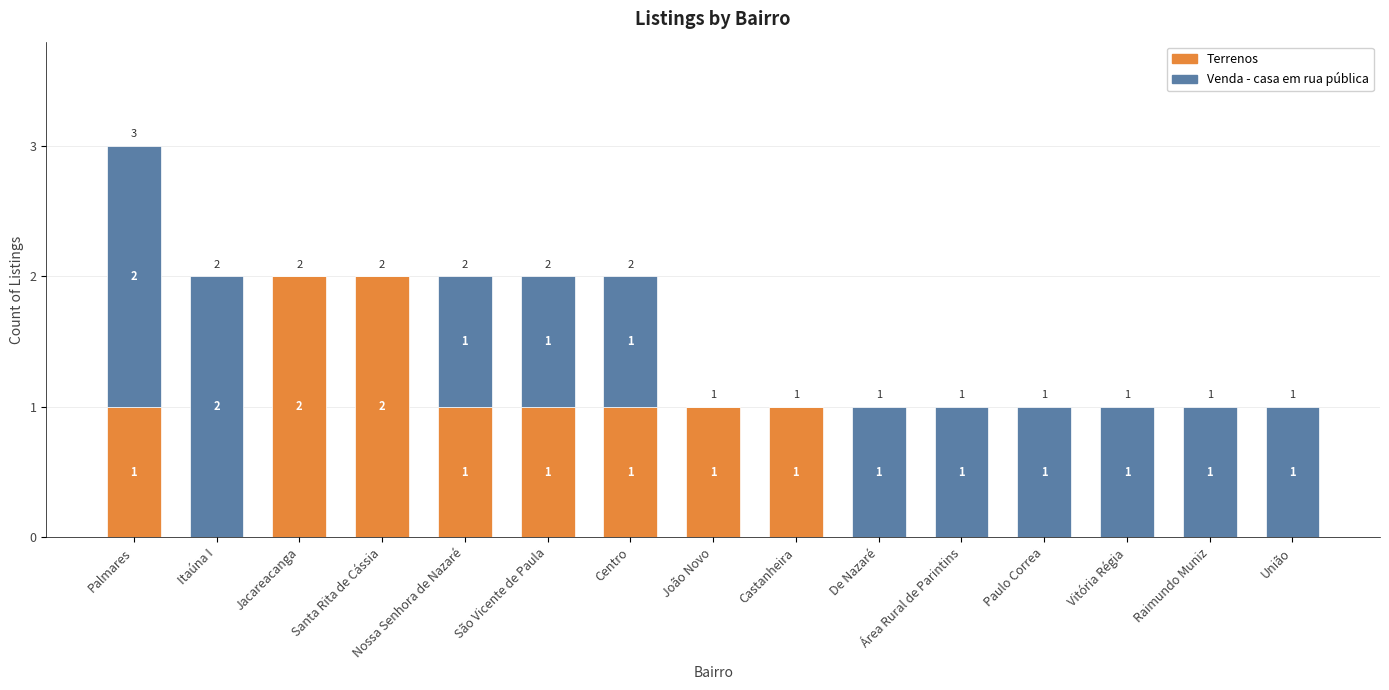

At which category is the sum across all series the highest?

Palmares